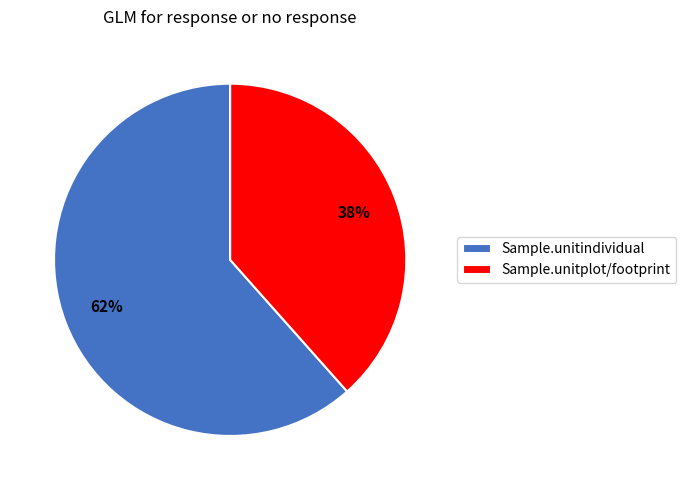

What is the largest slice in the pie chart?

Sample.unitindividual